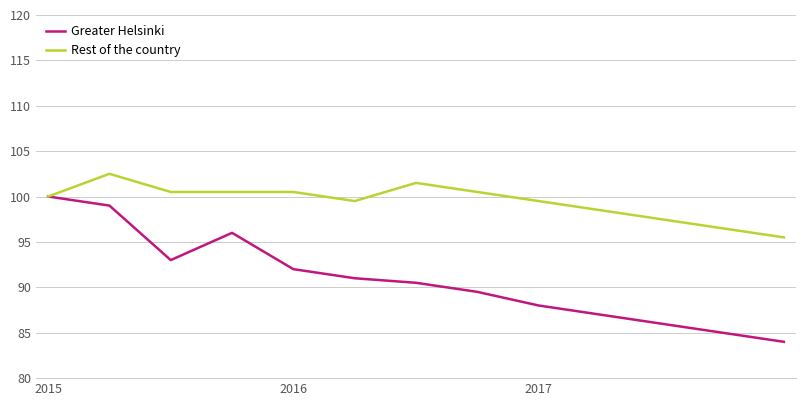

What is the maximum value for Greater Helsinki?

100.0